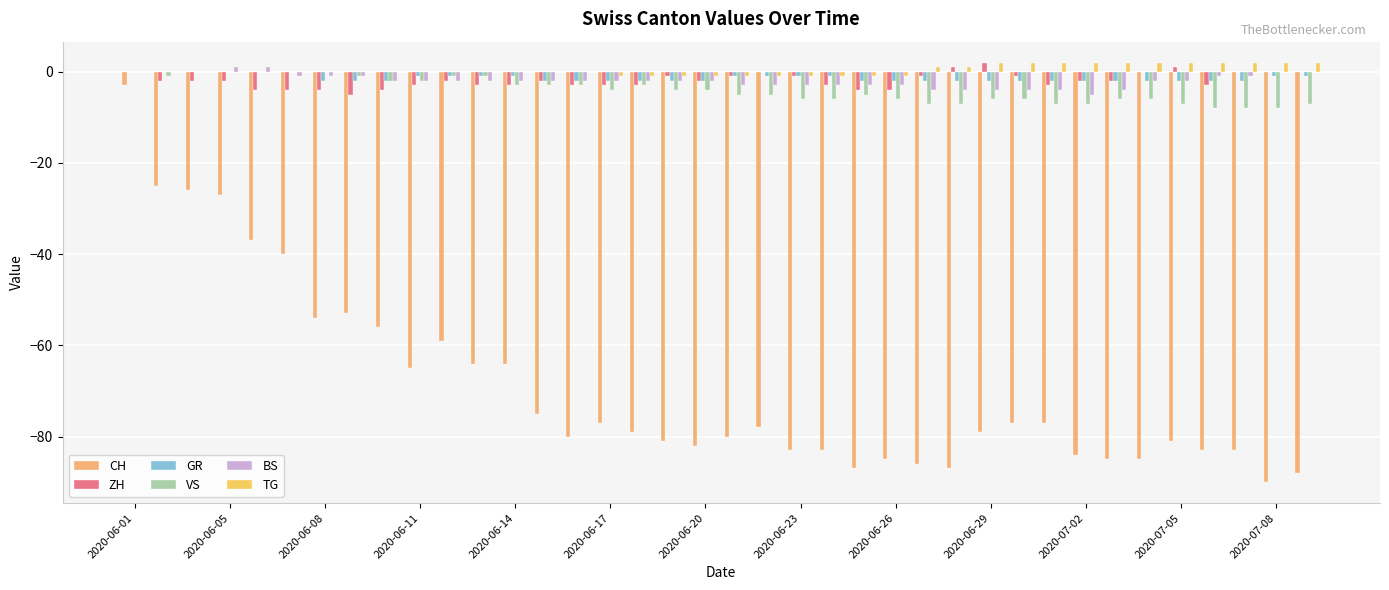

What is the sum of all CH values?

-2628